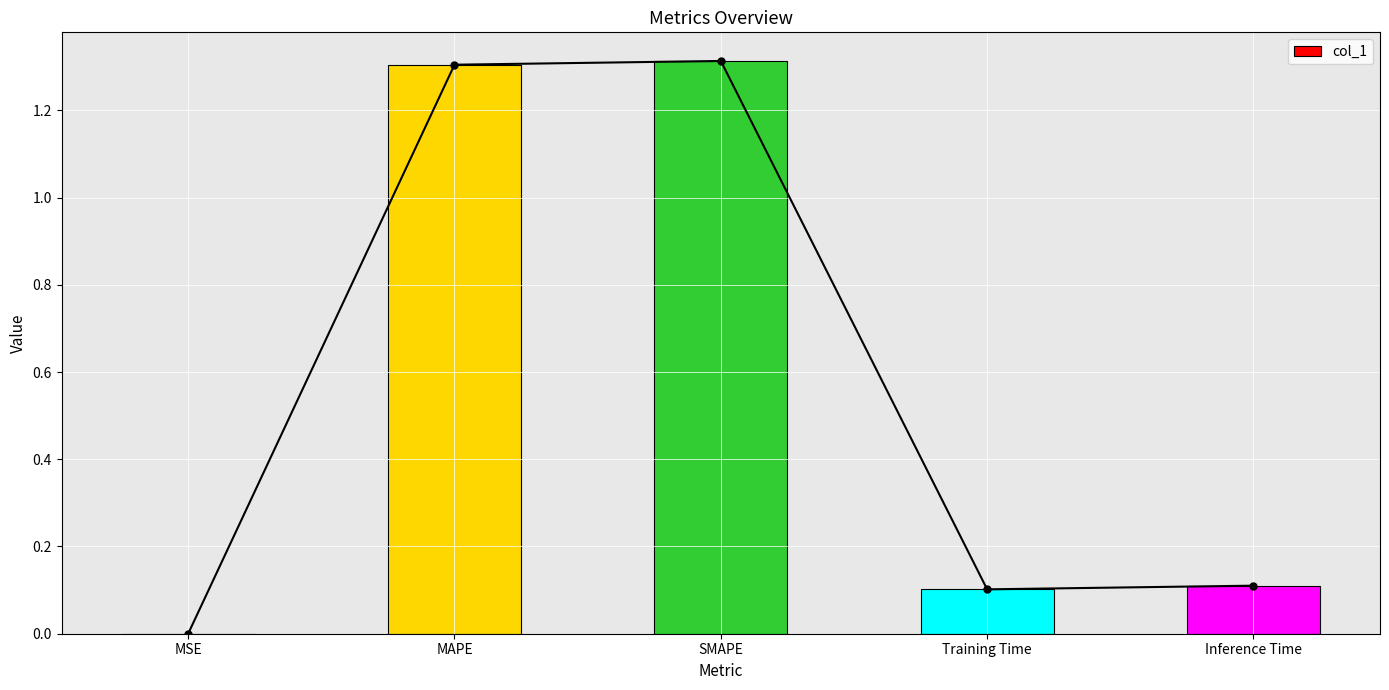

The value at Inference Time is 0.1. True or false?

True